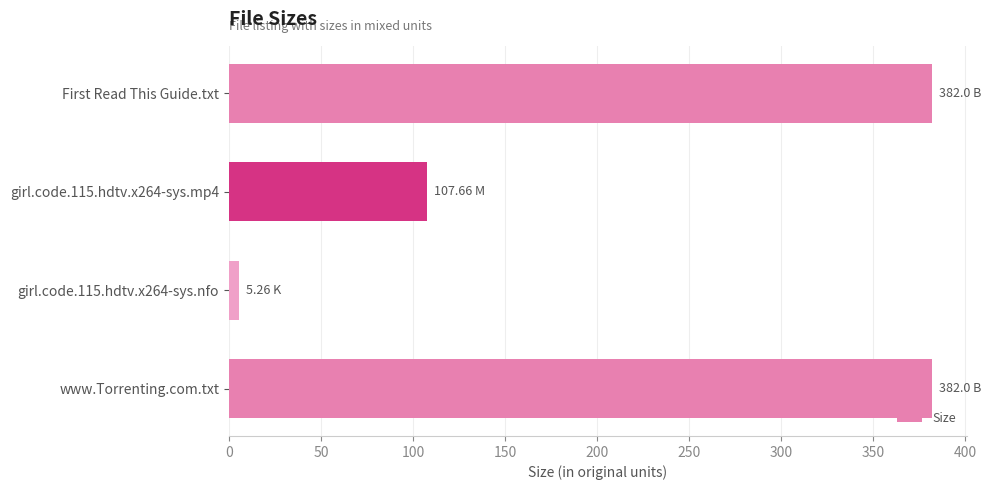

Which has a higher value, www.Torrenting.com.txt or girl.code.115.hdtv.x264-sys.nfo?

www.Torrenting.com.txt